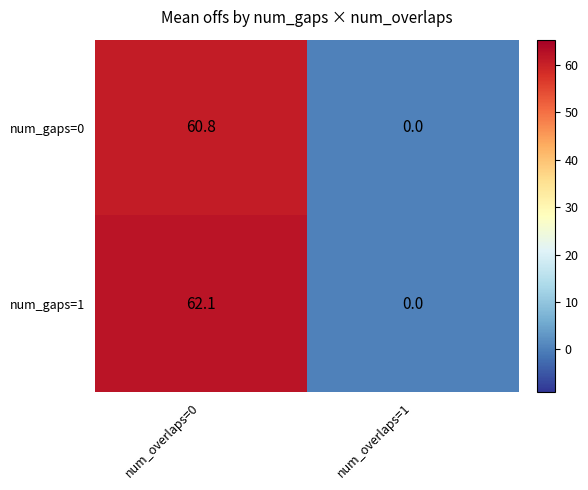

Which series has the largest total across all categories?

num_gaps=1